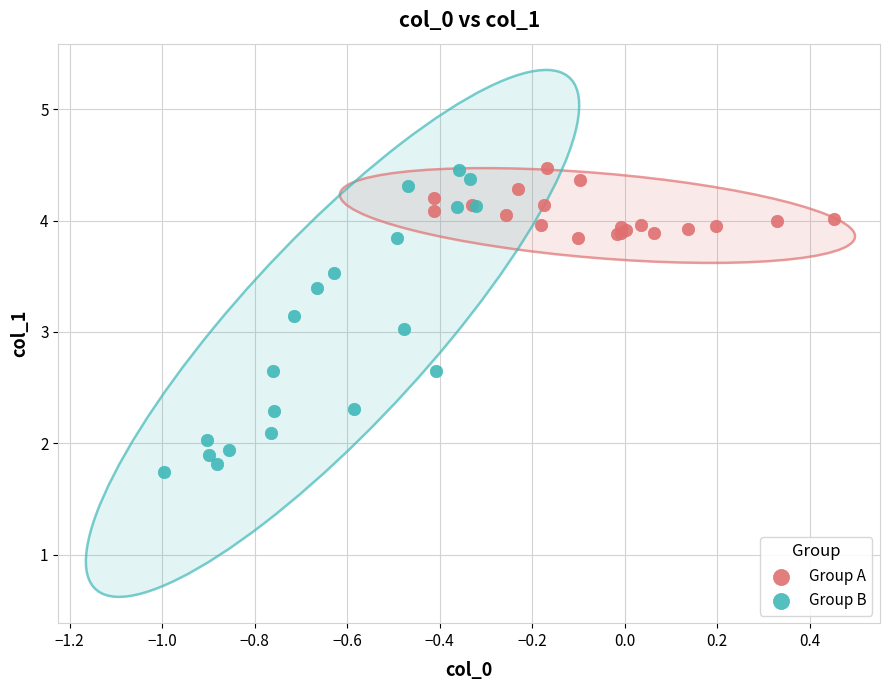

Which series contains the lowest Y value?

Group B